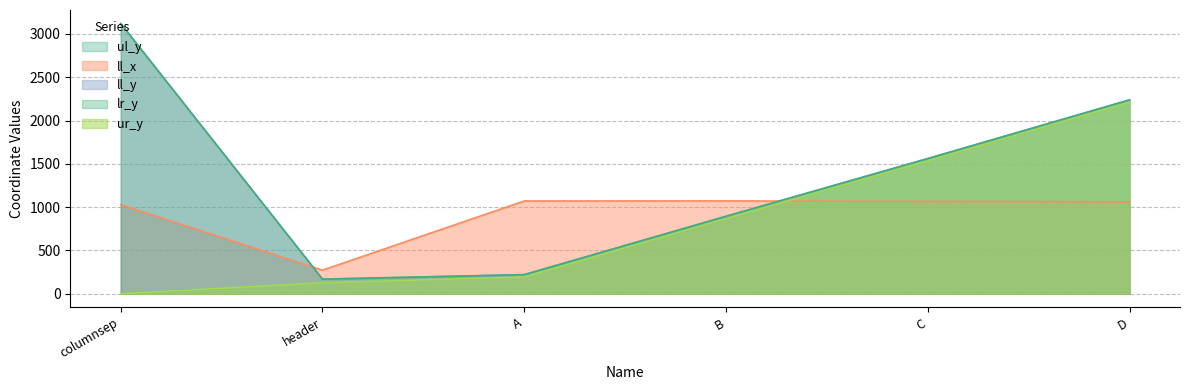

True or false: ll_x and ur_y cross at least once.

True